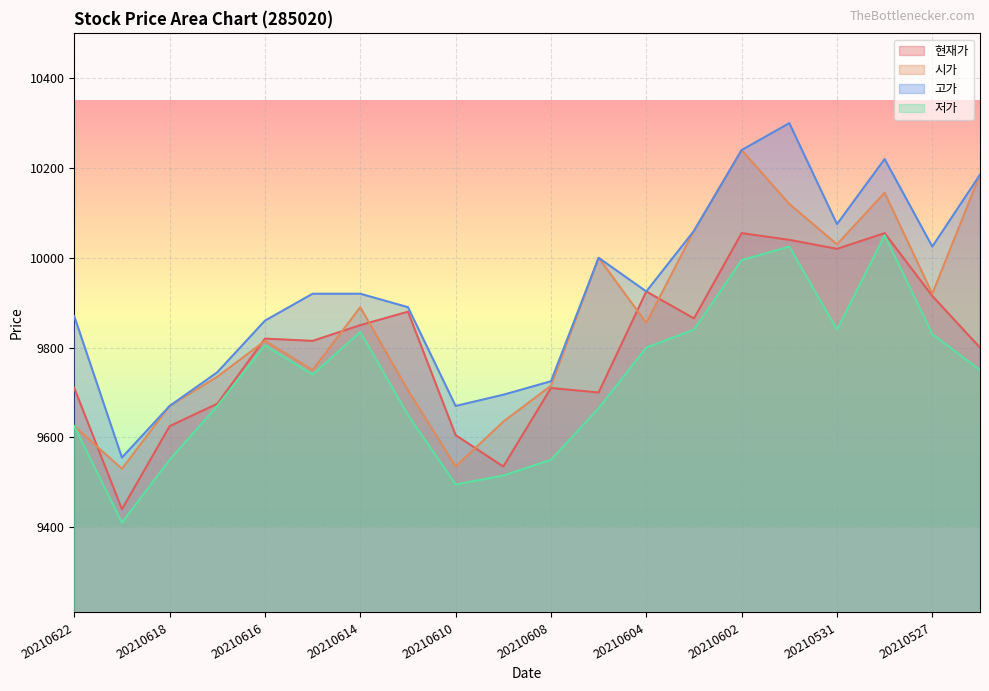

Which has a higher value, 20210601 or 20210610?

20210601